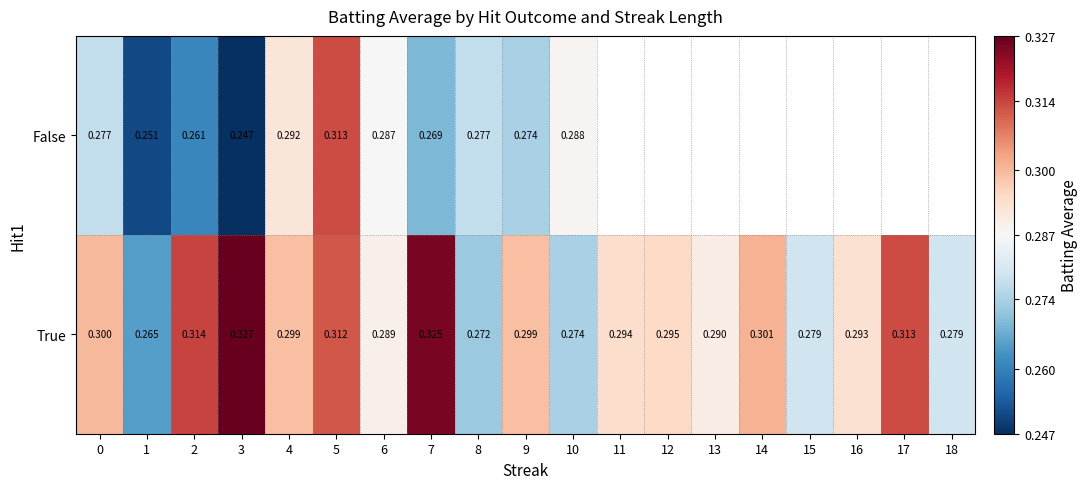

At how many categories does at least one series exceed 0?

19